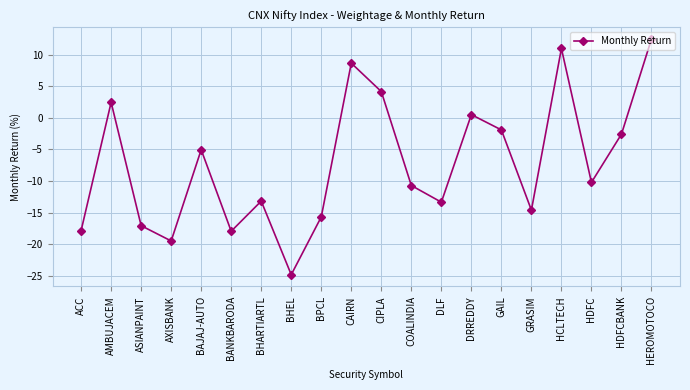

Does the chart have visible grid lines?

Yes